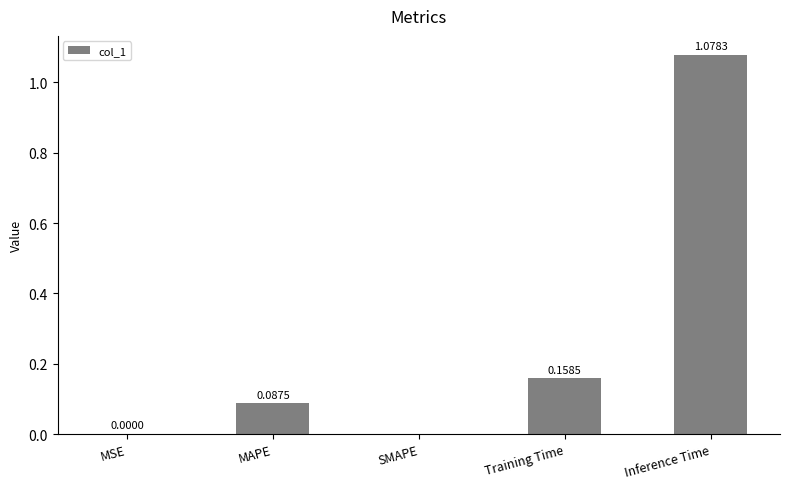

What is the sum of all values?

1.3